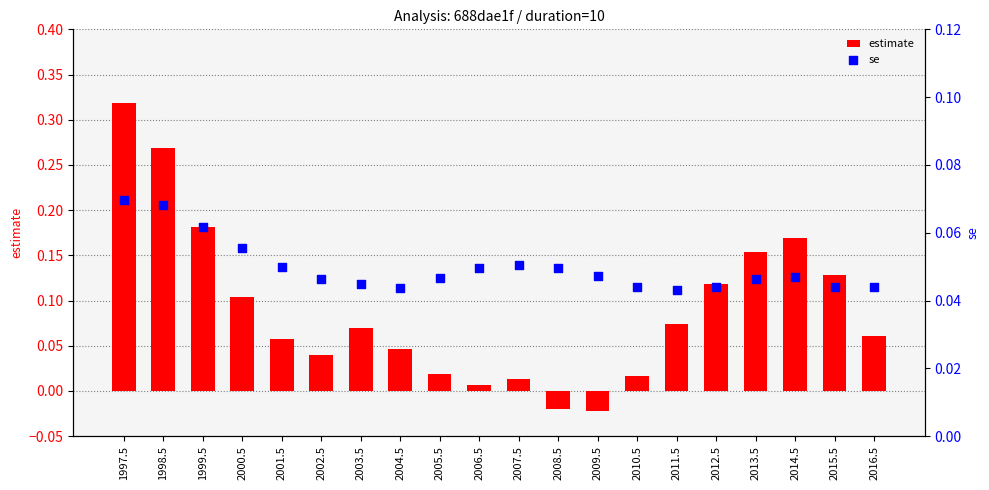

Which series contains the highest Y value?

estimate